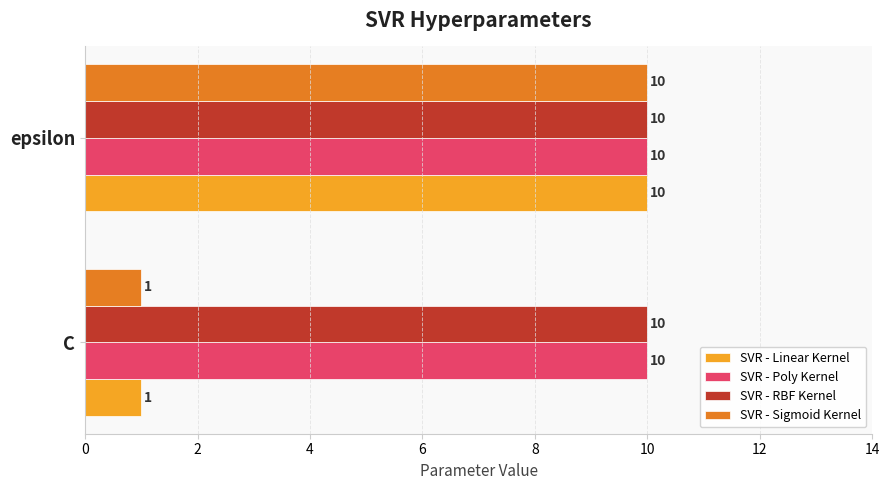

What is the greatest value displayed?

10